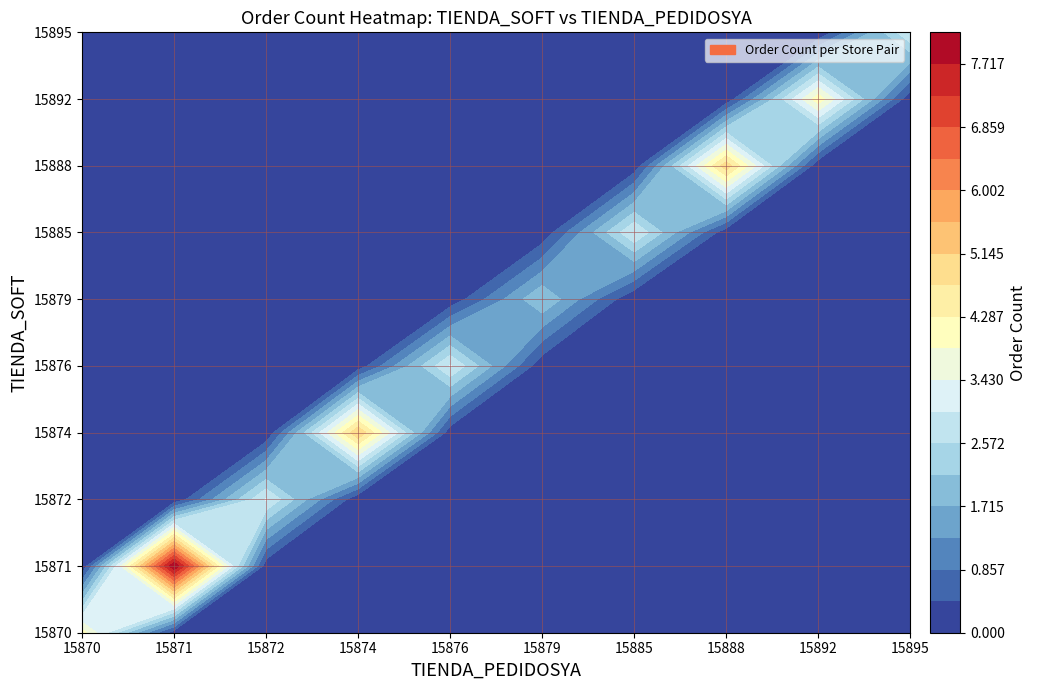

How many positive values does the 15871 series have?

1